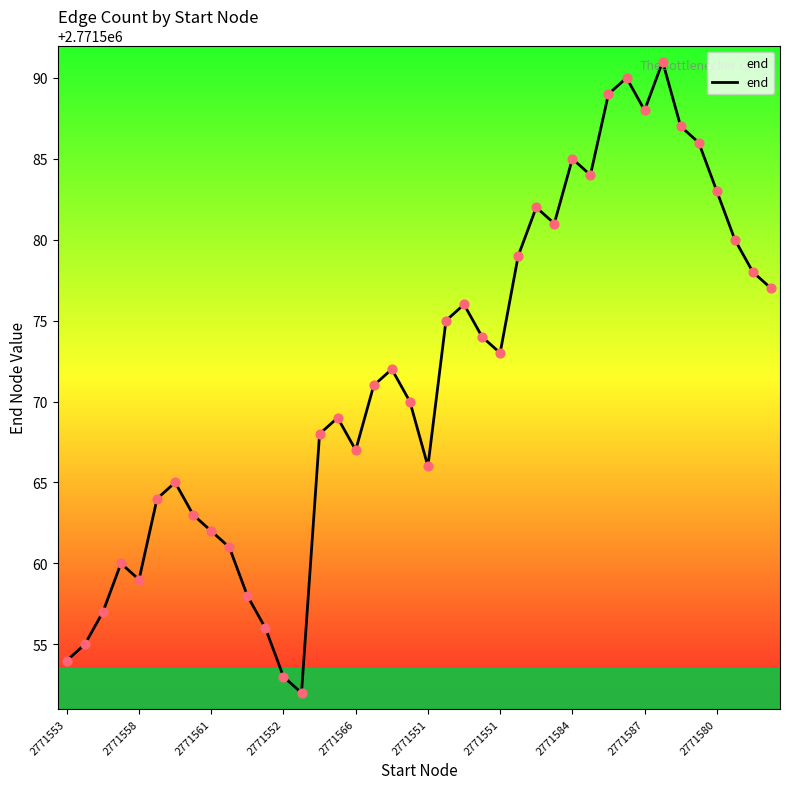

What is the difference between the maximum and minimum values?

39